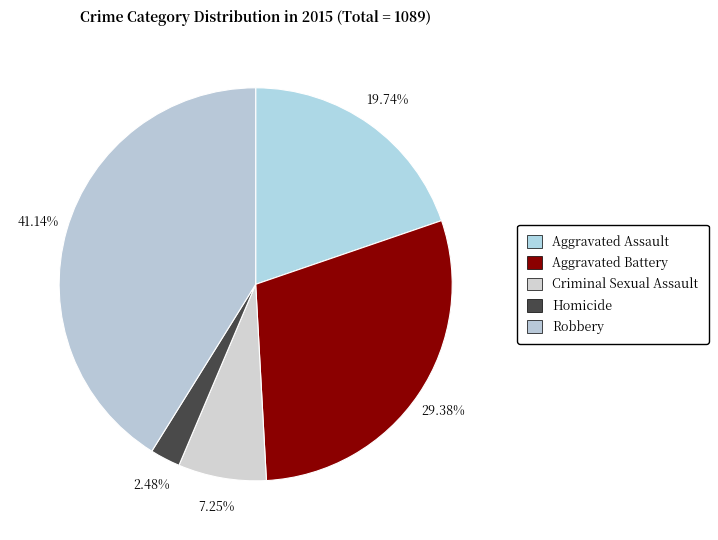

Approximately how many times larger is the value at Homicide compared to Criminal Sexual Assault?

0.3